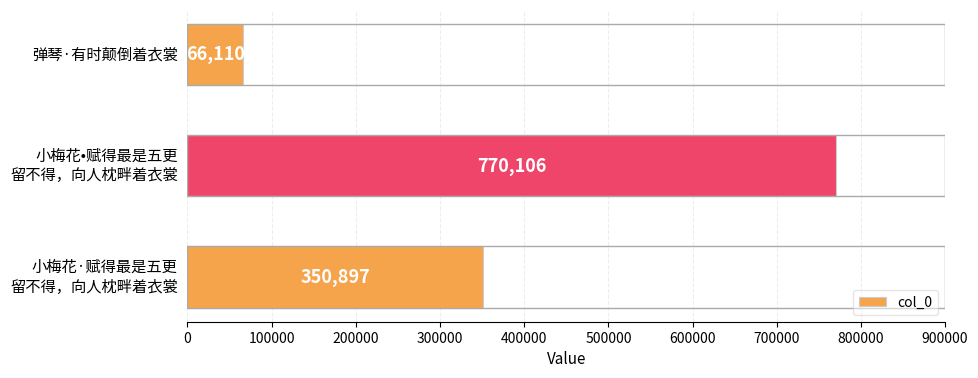

Rank the categories by value from lowest to highest.

弹琴·有时颠倒着衣裳, 小梅花·赋得最是五更
留不得，向人枕畔着衣裳, 小梅花•赋得最是五更
留不得，向人枕畔着衣裳